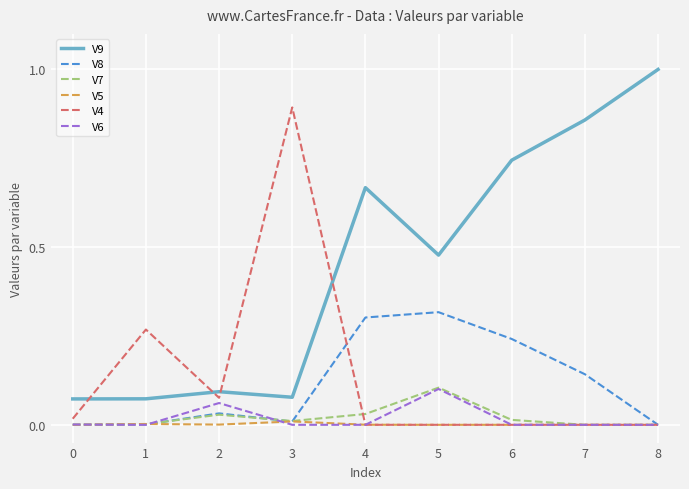

Is the value of V5 at 3 greater than the value of V9 at 1?

No